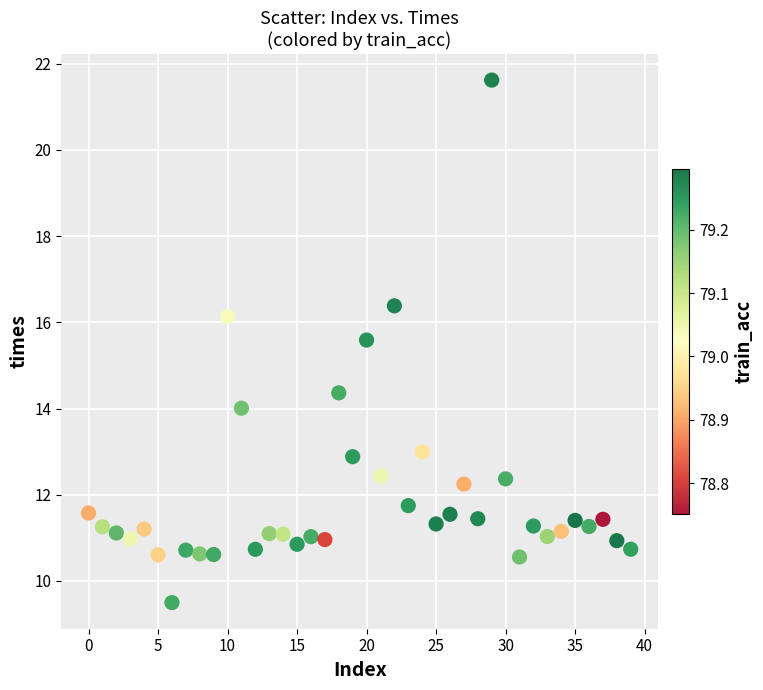

What is the range of Y values (max minus min)?

12.1